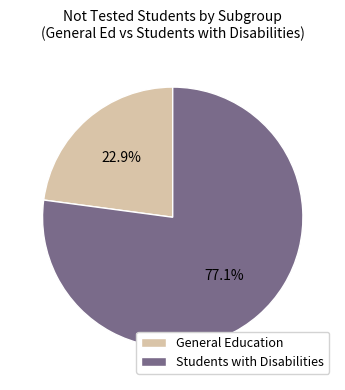

Do Students with Disabilities and General Education together represent more than half of the pie?

Yes